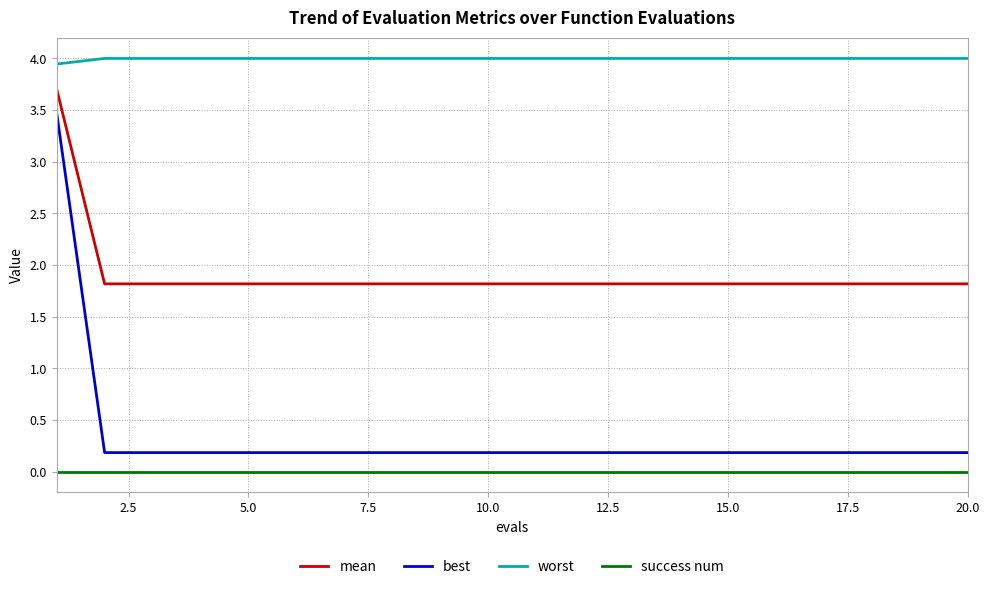

Which series has the largest total across all categories?

worst